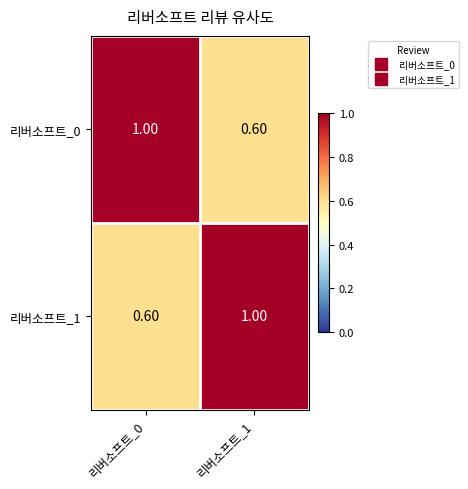

What is the difference between the 리버소프트_1 values at 리버소프트_0 and 리버소프트_1?

0.4